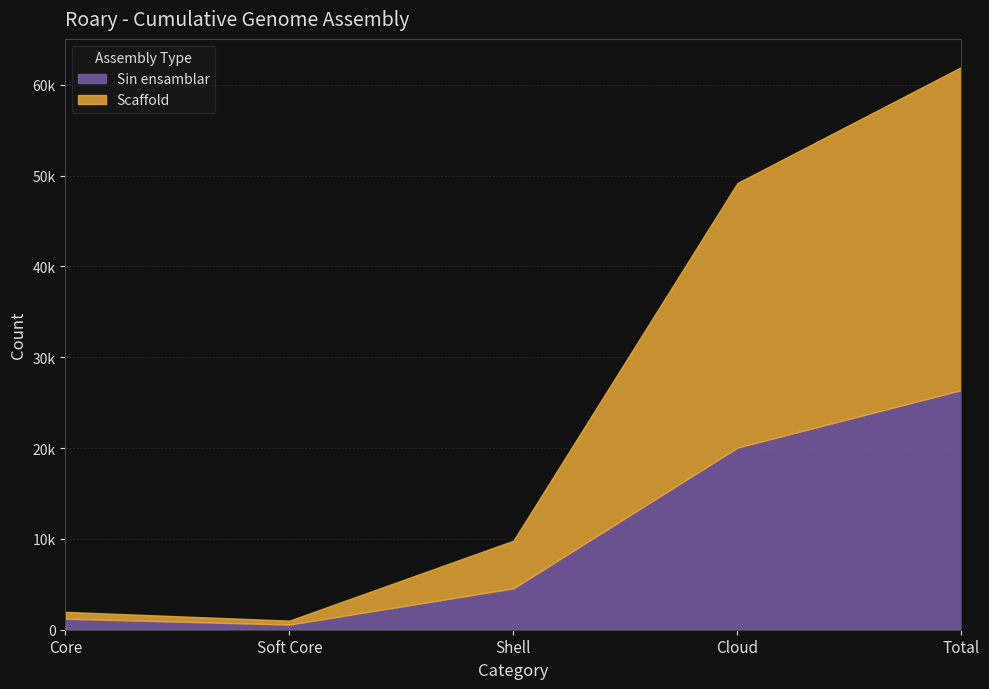

How many data points does each series have?

5